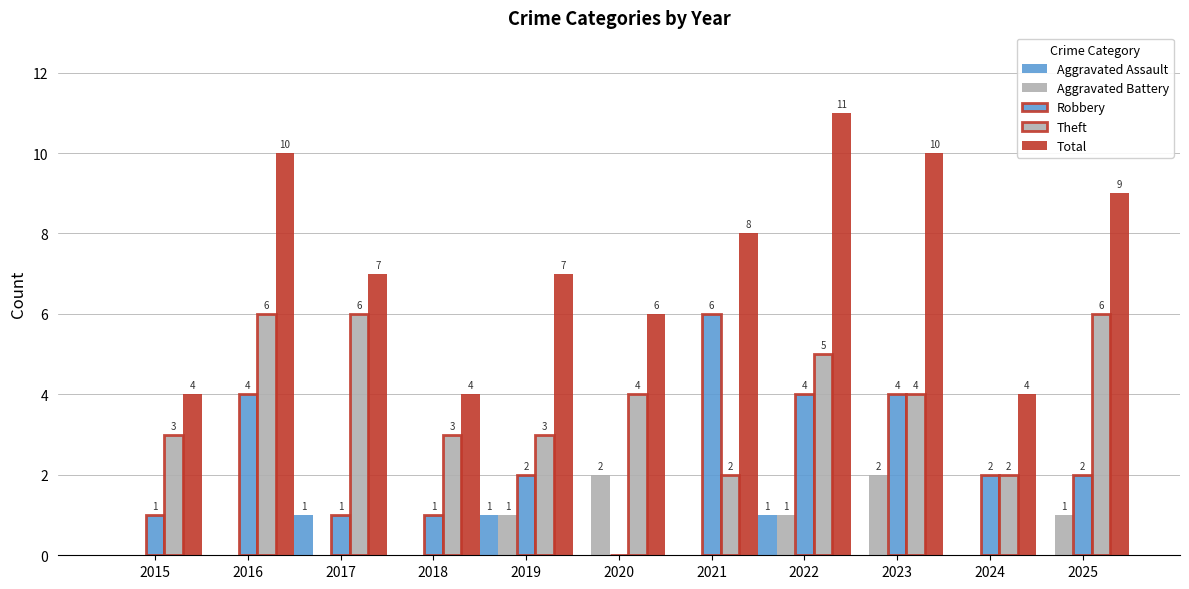

At which category does the chart reach its peak across all series?

2022